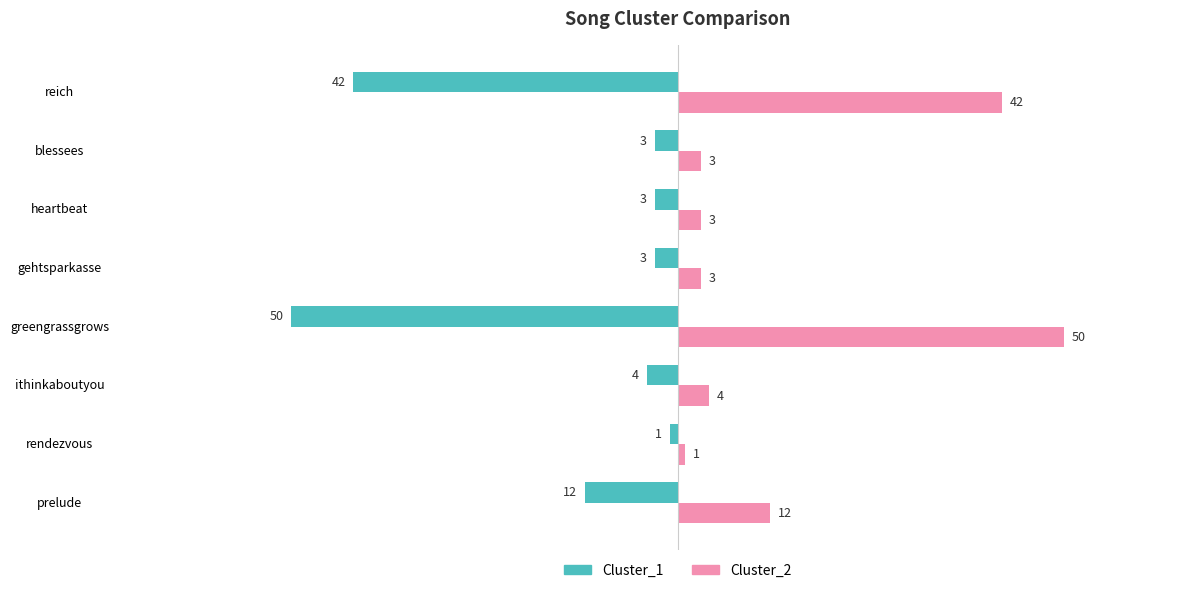

What is the difference between the highest and lowest values at heartbeat?

6